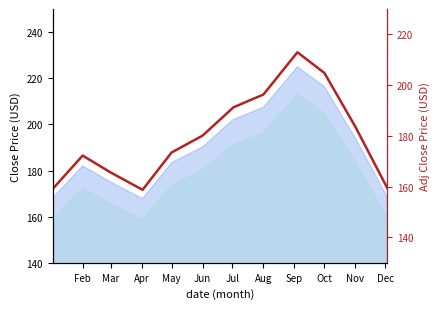

The chart shows a value of 347.1 at Oct. True or false?

False